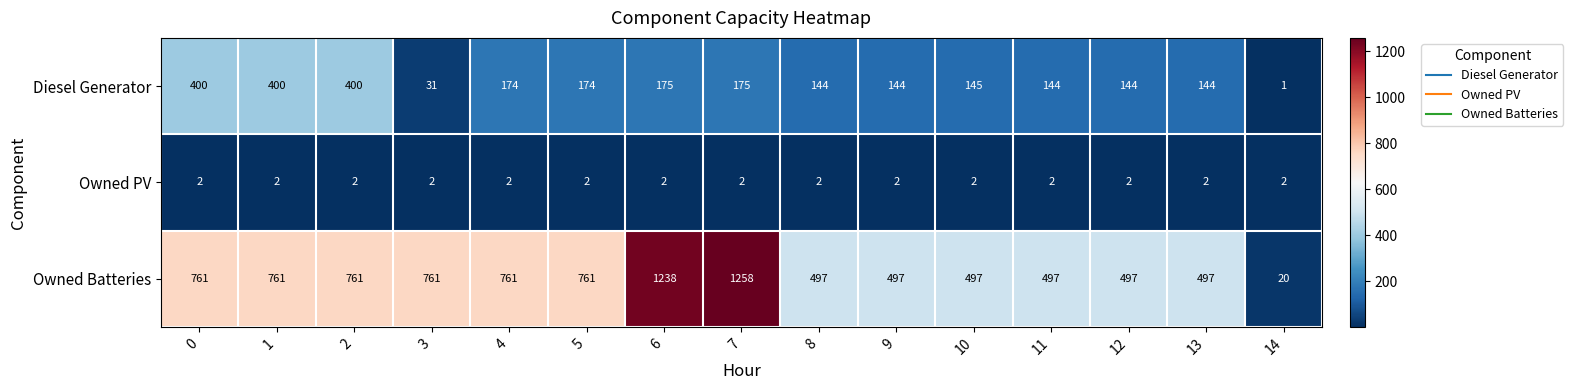

List the series in order of their overall mean, highest first.

Owned Batteries, Diesel Generator, Owned PV